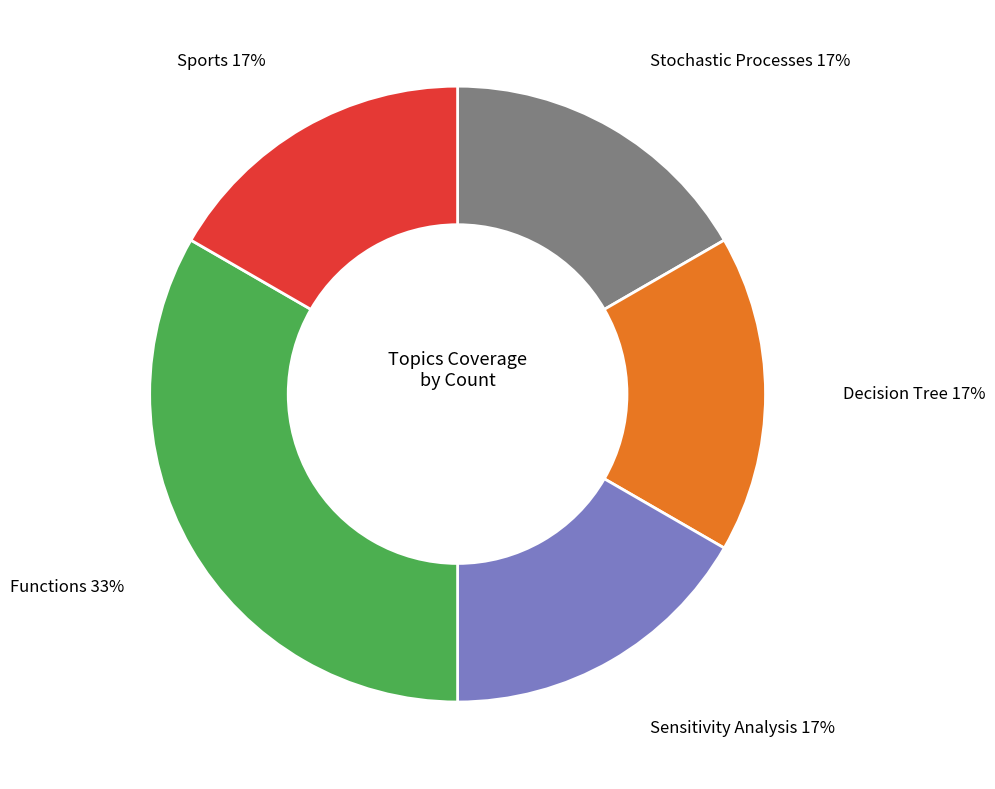

To the nearest percent, what is the average slice percentage?

20%